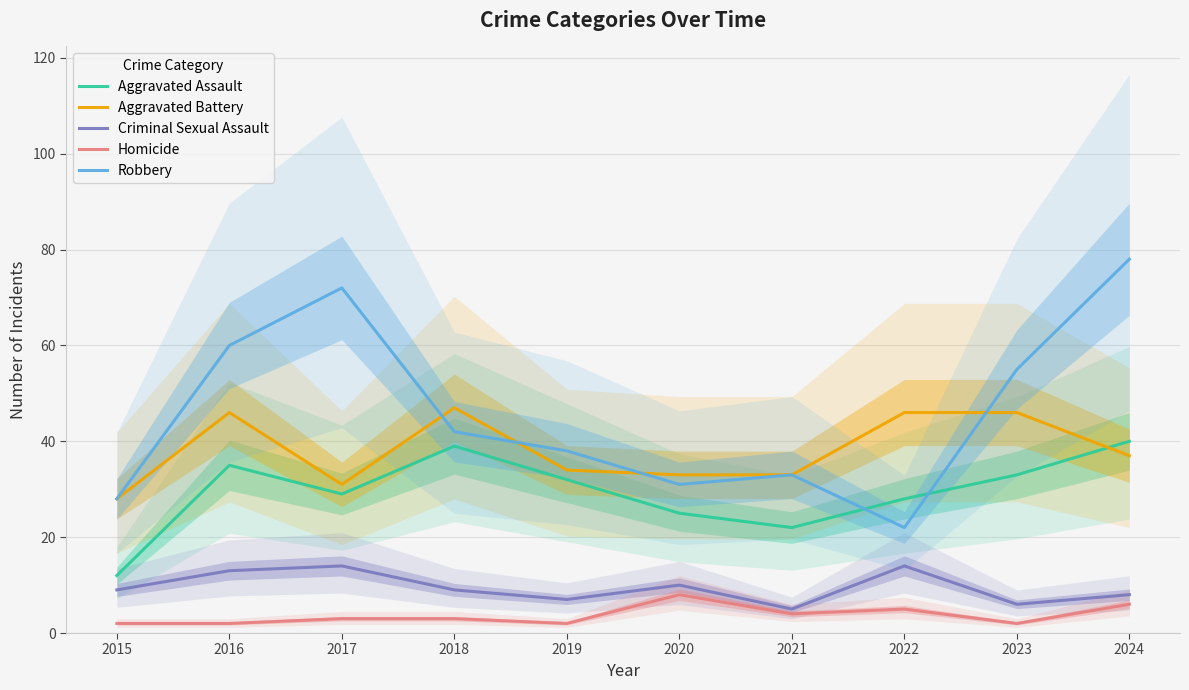

What value does the Aggravated Assault series have at 2021, to the nearest 10?

20